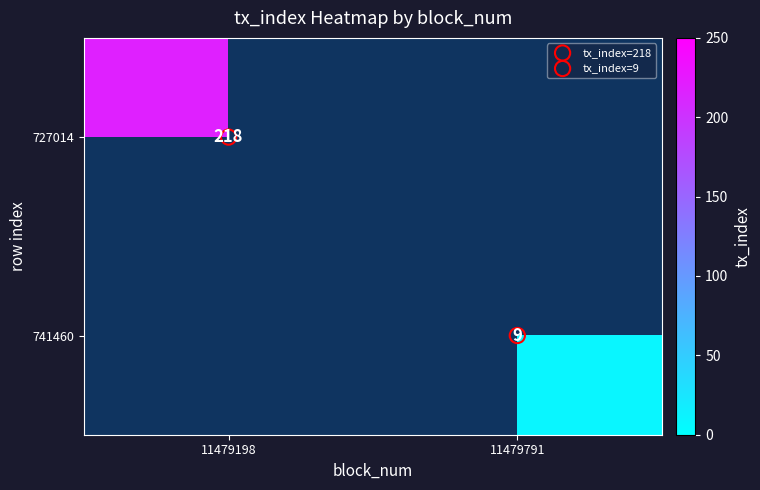

How many series are shown in this chart?

2